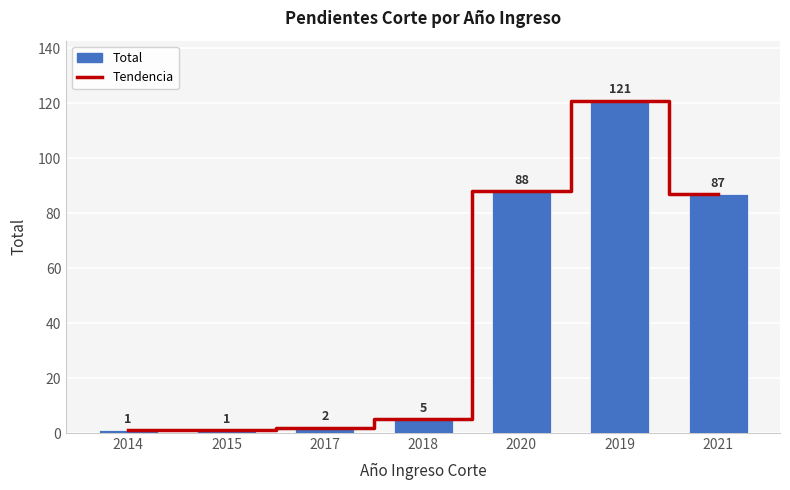

What is the average value of the Total series?

44